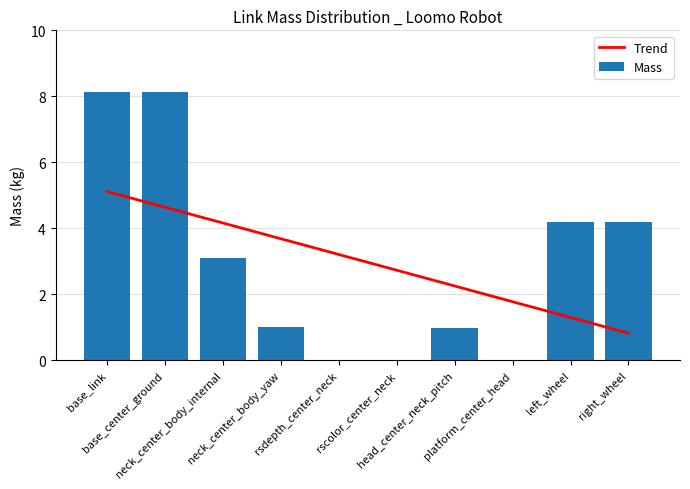

What is the maximum value shown in the chart?

8.1